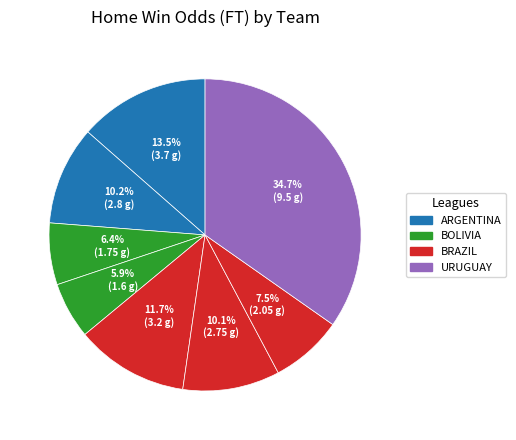

Do 6.4% (1.75 g) and 10.1% (2.75 g) together represent more than half of the pie?

No